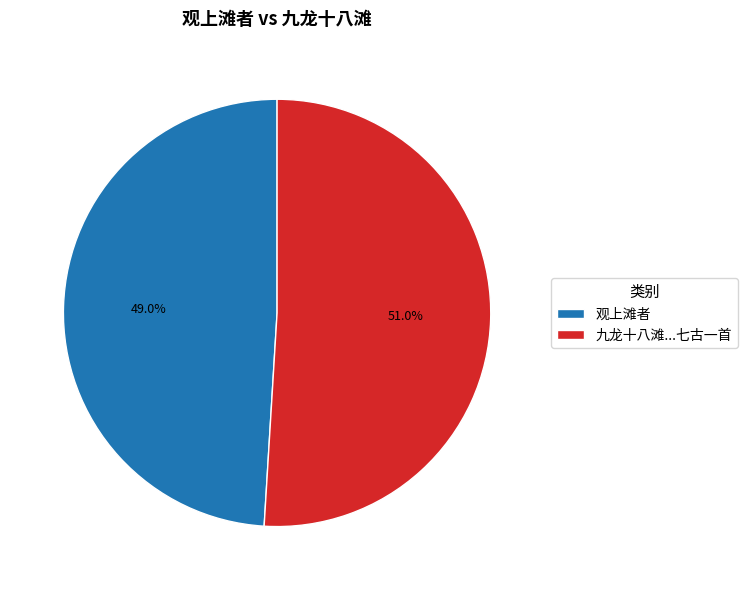

How many segments does this pie chart have?

2